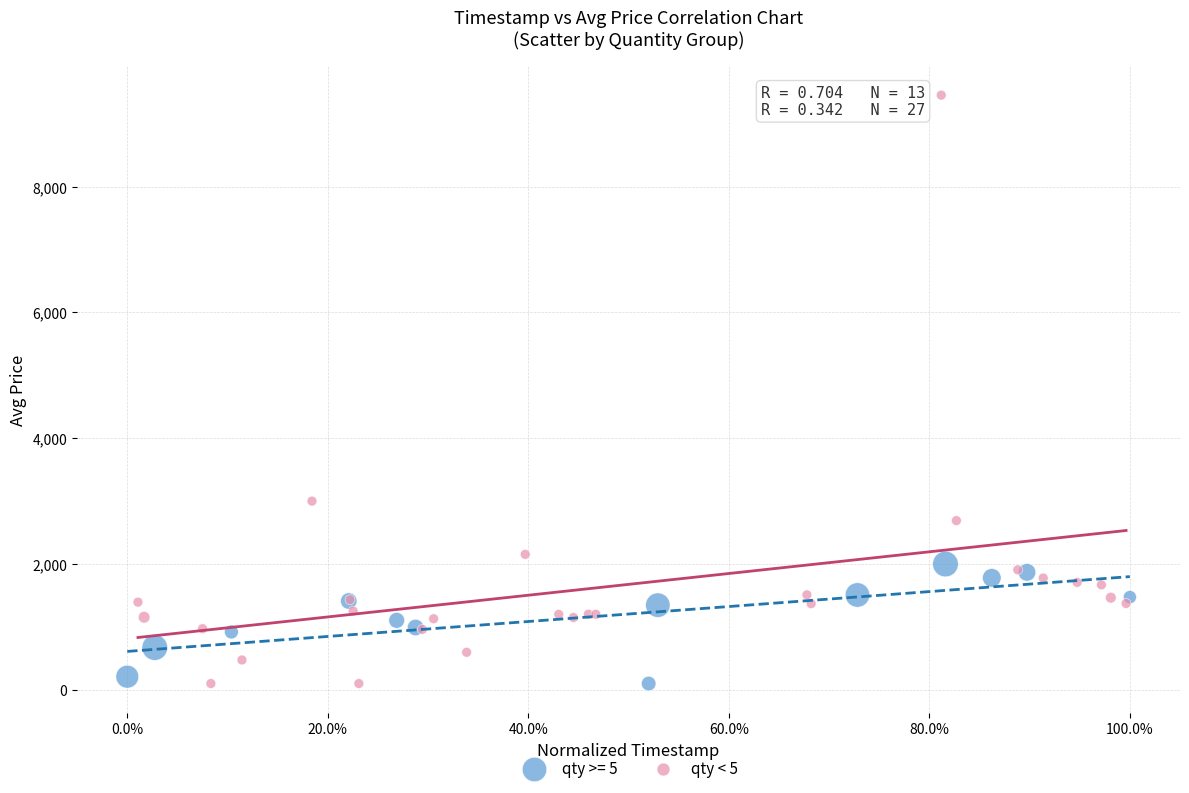

Which series reaches the maximum Y coordinate?

qty < 5